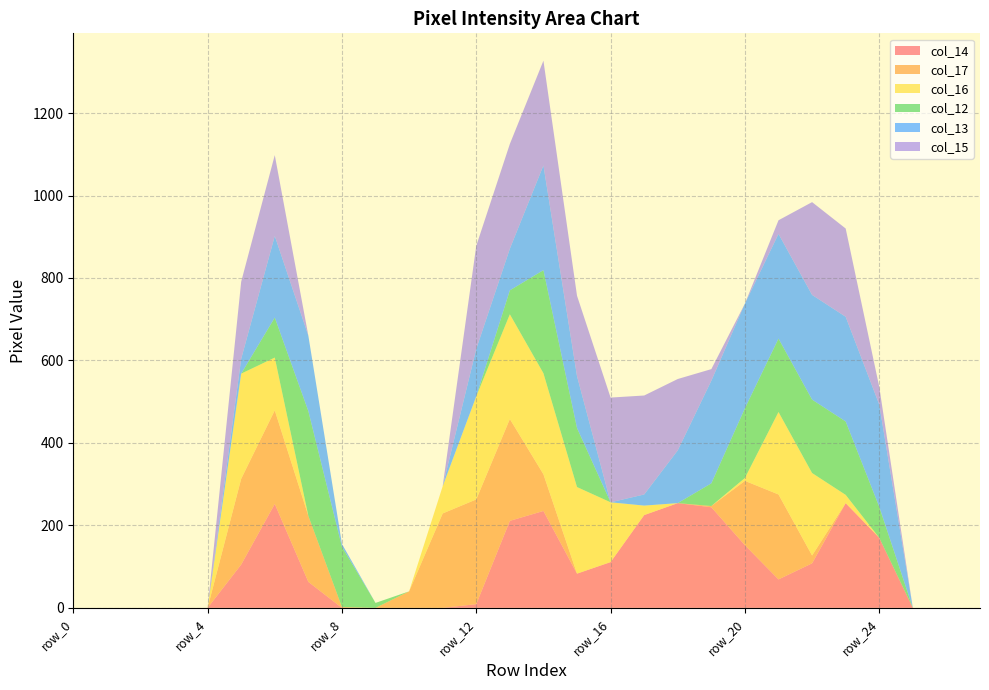

Reading left to right, what are all the values shown in this chart?

col_14: 0	0	0	0	0	105	252	63	0	0	0	0	9	211	235	83	111	225	254	244	152	69	108	254	170	0	0	0
col_17: 0	0	0	0	0	208	227	160	2	0	40	229	254	247	89	0	0	0	0	3	156	206	19	0	0	0	0	0
col_16: 0	0	0	0	0	255	128	0	0	0	0	66	250	254	245	210	145	23	0	0	7	200	200	20	0	0	0	0
col_12: 0	0	0	0	0	0	97	254	146	12	0	0	0	58	250	143	0	0	0	55	169	178	178	178	75	0	0	0
col_13: 0	0	0	0	0	36	198	183	7	0	0	0	115	101	254	126	0	27	128	249	254	254	254	254	248	0	0	0
col_15: 0	0	0	0	0	187	196	0	0	0	0	0	250	254	254	195	254	240	173	28	0	33	225	214	43	0	0	0